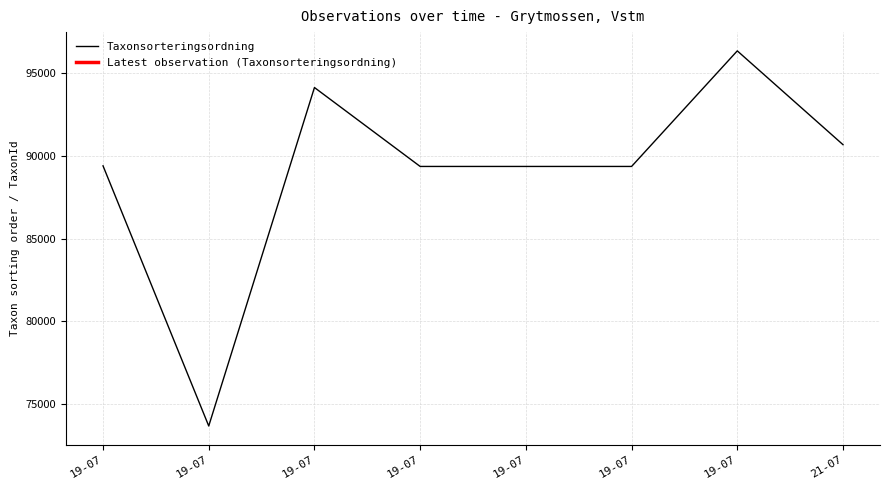

Is this an area chart (filled region under the line)?

No